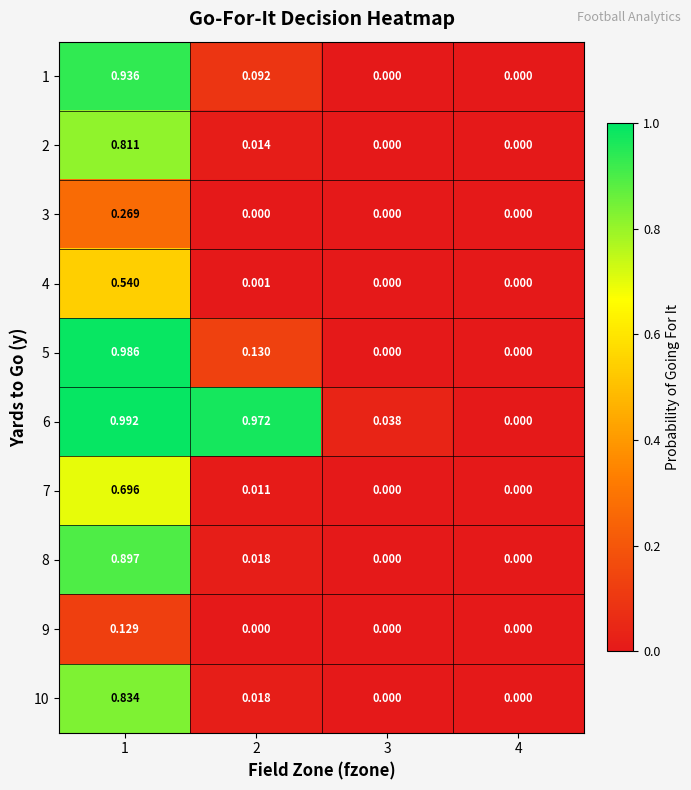

List the series in order of their peak value, highest first.

6, 5, 1, 8, 10, 2, 7, 4, 3, 9